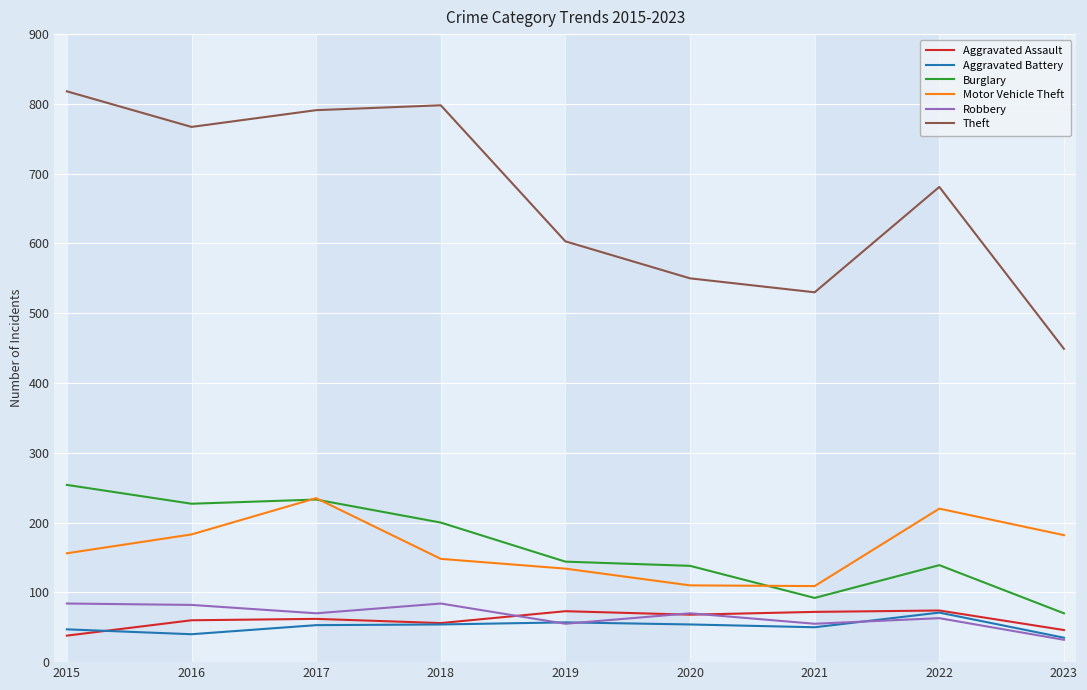

True or false: Theft and Motor Vehicle Theft cross at least once.

False